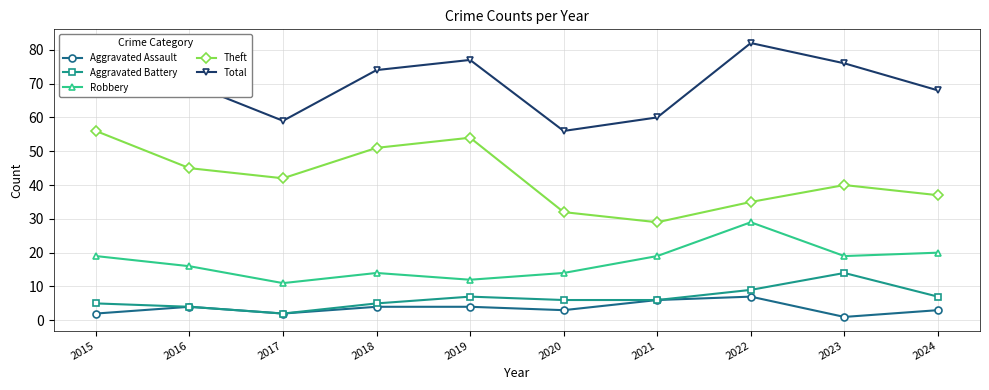

At which label does Theft first exceed 42?

2015